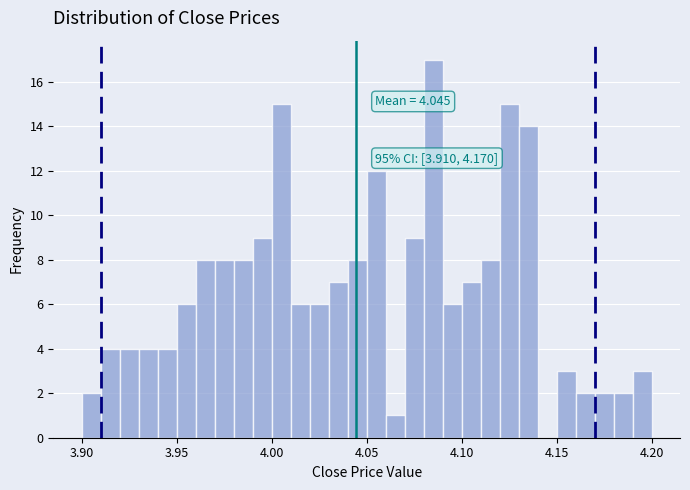

Around what value on the x-axis is the tallest bar? Give the approximate position of its centre, as read against the axis.

4.085